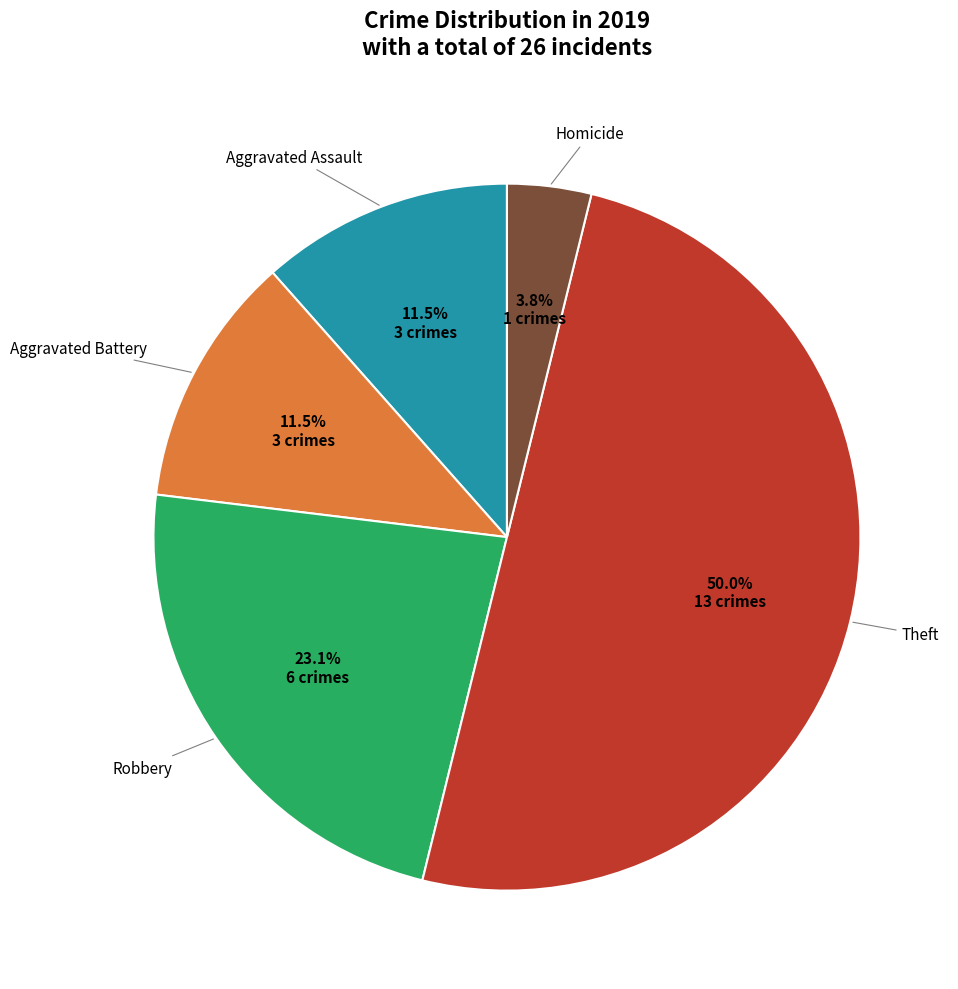

Does Aggravated Assault represent more than half of the total?

No